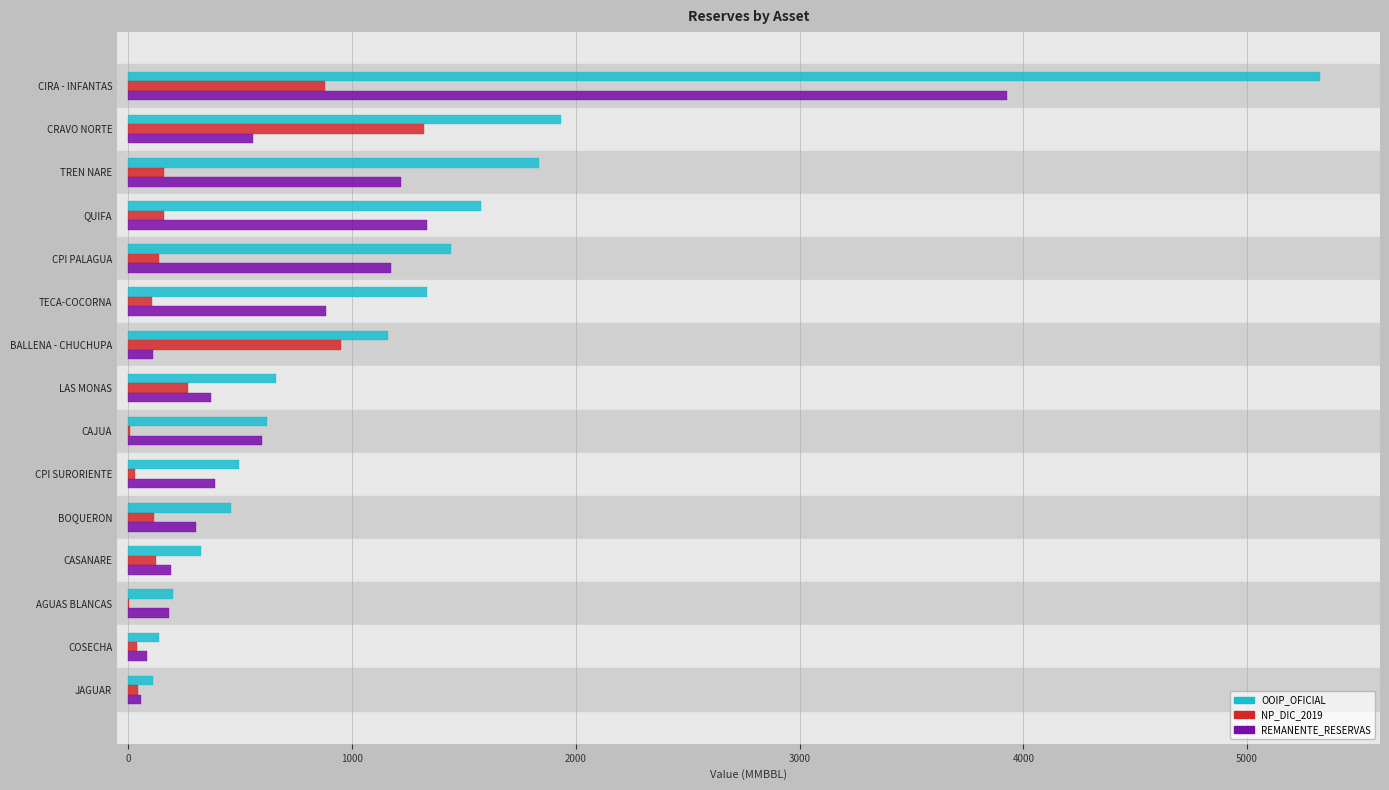

Which series has the largest range (max minus min)?

OOIP_OFICIAL